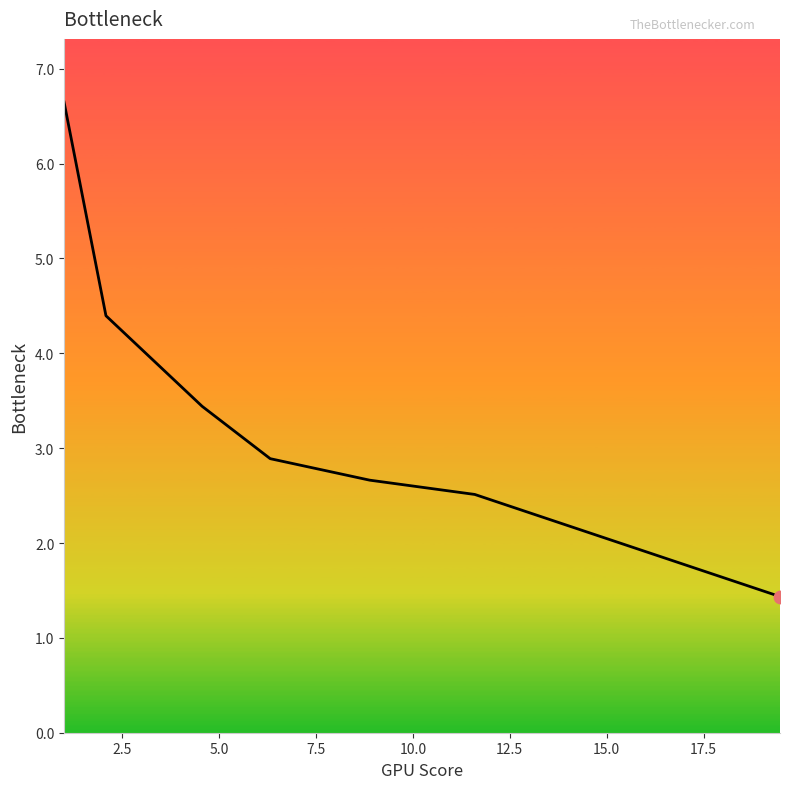

What is the average value?

3.4